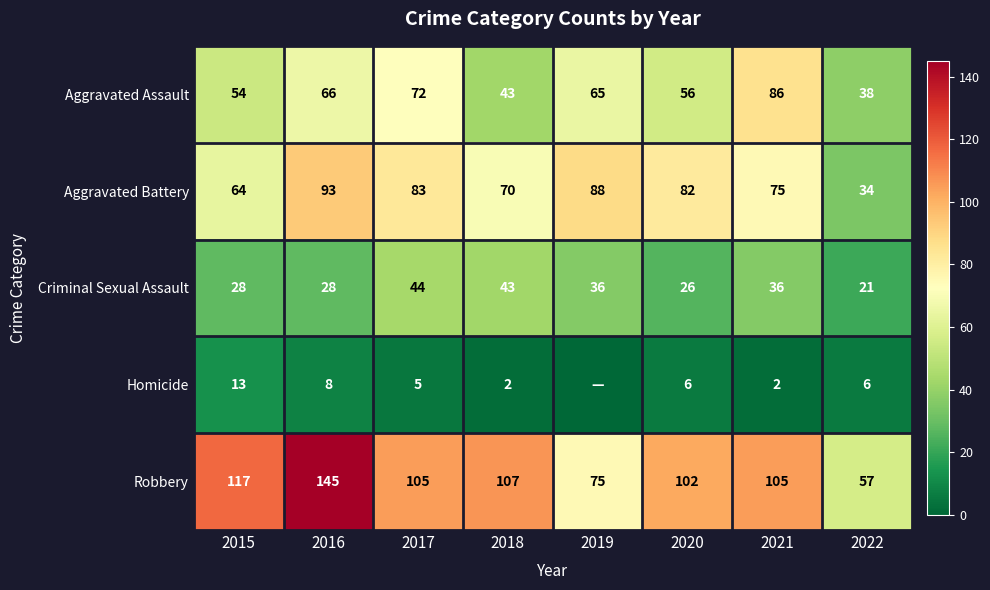

At how many categories does at least one series exceed 3?

8